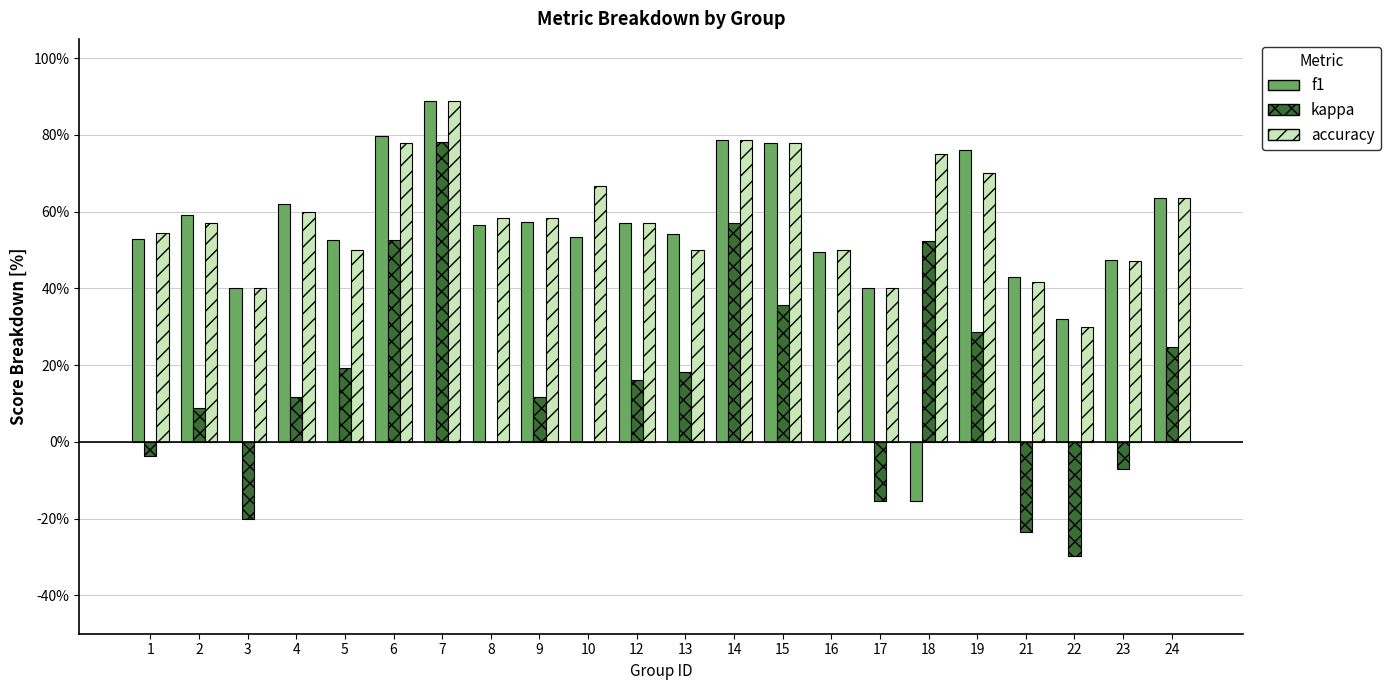

Reading right to left, transcribe all the data shown in this chart.

f1: 24=0.6	23=0.5	22=0.3	21=0.4	19=0.8	18=-0.2	17=0.4	16=0.5	15=0.8	14=0.8	13=0.5	12=0.6	10=0.5	9=0.6	8=0.6	7=0.9	6=0.8	5=0.5	4=0.6	3=0.4	2=0.6	1=0.5
kappa: 24=0.2	23=-0.1	22=-0.3	21=-0.2	19=0.3	18=0.5	17=-0.2	16=0.0	15=0.4	14=0.6	13=0.2	12=0.2	10=0.0	9=0.1	8=0.0	7=0.8	6=0.5	5=0.2	4=0.1	3=-0.2	2=0.1	1=-0.0
accuracy: 24=0.6	23=0.5	22=0.3	21=0.4	19=0.7	18=0.8	17=0.4	16=0.5	15=0.8	14=0.8	13=0.5	12=0.6	10=0.7	9=0.6	8=0.6	7=0.9	6=0.8	5=0.5	4=0.6	3=0.4	2=0.6	1=0.5